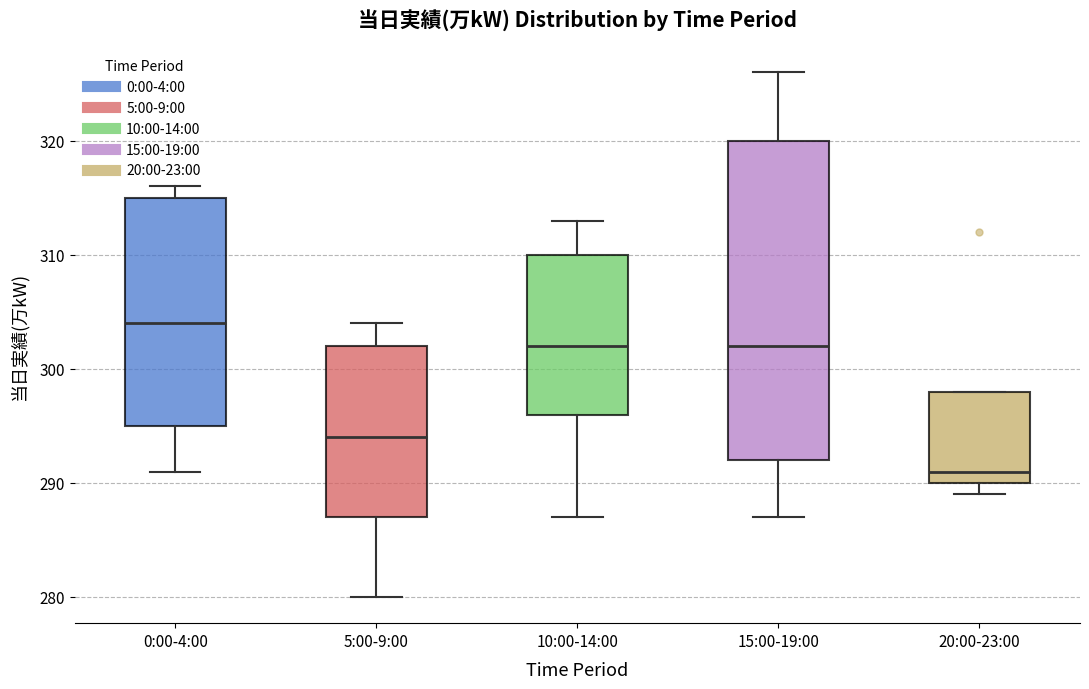

Reading left to right, transcribe this box plot: for each box, give where its median line is, the range the box spans, and where its two whiskers end, as read against the y-axis. The values are not printed on the chart, so give them approximately, as read against the axis.

0:00-4:00: median 304, box 295 to 315, whiskers 291 to 316
5:00-9:00: median 294, box 287 to 302, whiskers 280 to 304
10:00-14:00: median 302, box 296 to 310, whiskers 287 to 313
15:00-19:00: median 302, box 292 to 320, whiskers 287 to 326
20:00-23:00: median 291, box 290 to 298, whiskers 289 to 298